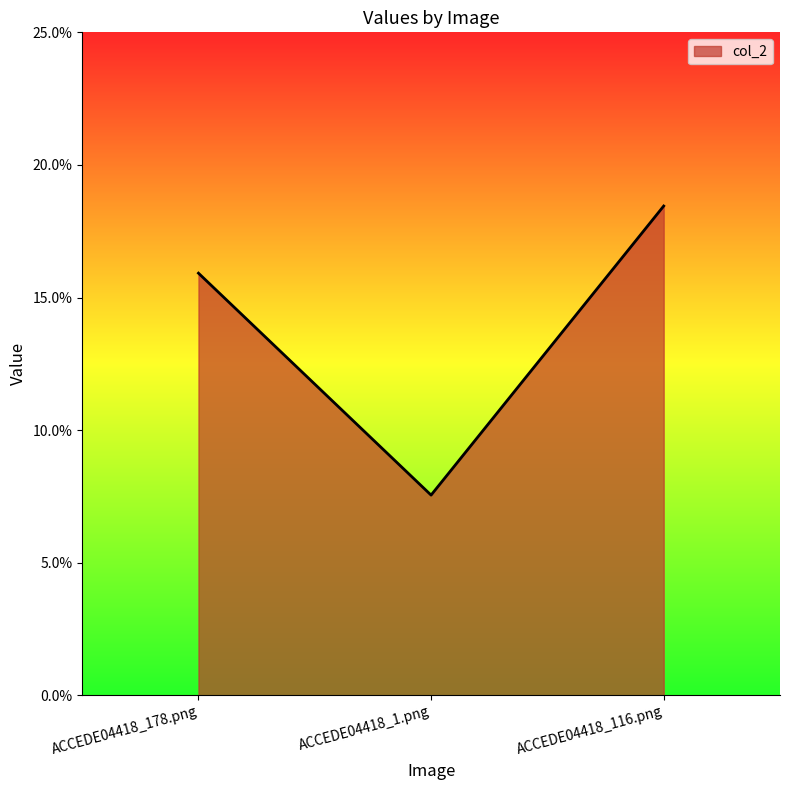

Reading left to right, transcribe all the data shown in this chart.

ACCEDE04418_178.png=0.2	ACCEDE04418_1.png=0.1	ACCEDE04418_116.png=0.2